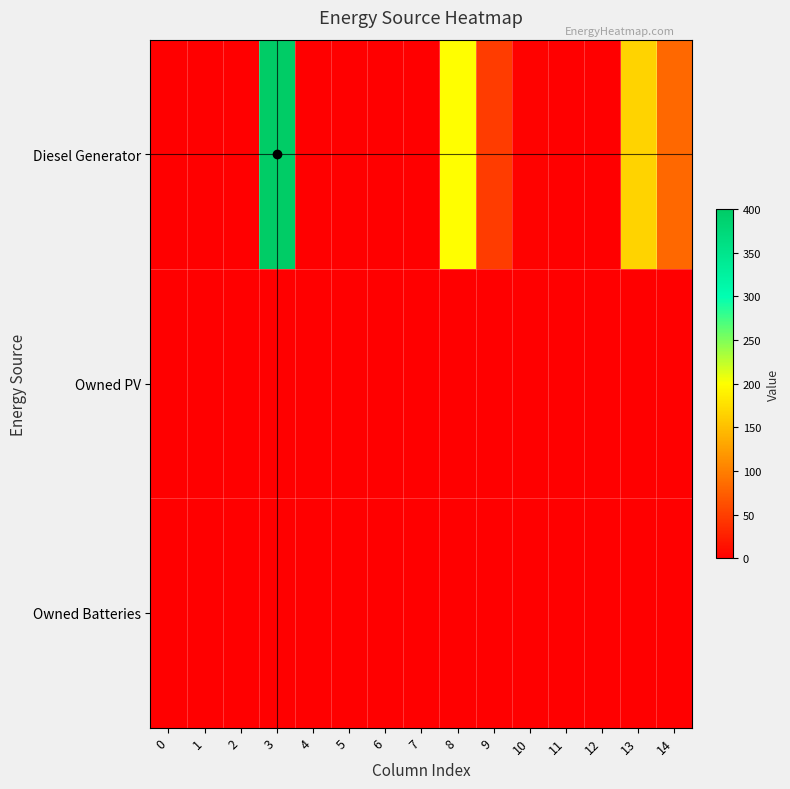

Rank the series by their maximum value, from highest to lowest.

Diesel Generator, Owned PV, Owned Batteries